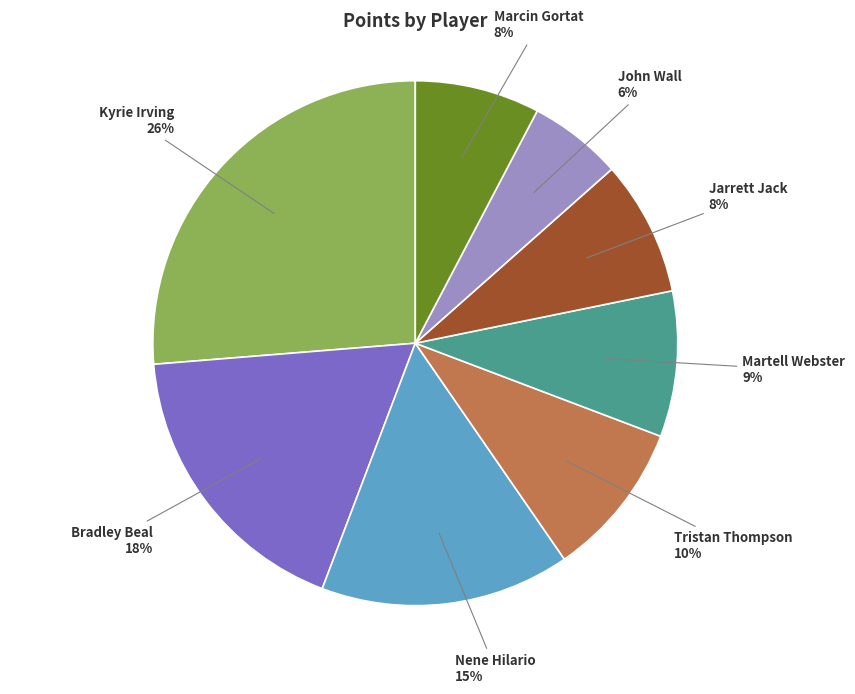

To the nearest percent, what percentage of the pie is John Wall?

6%